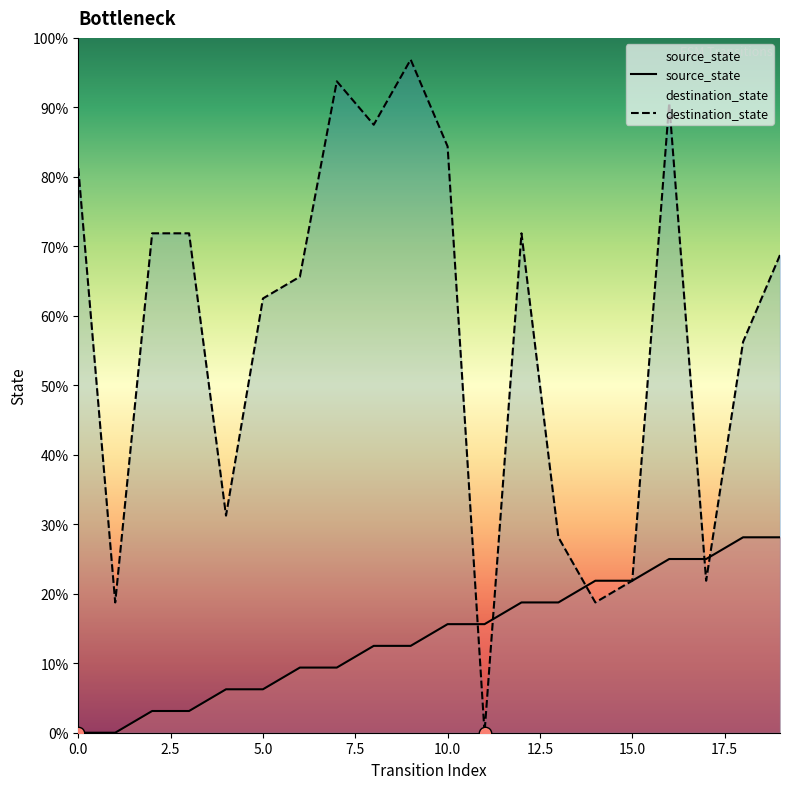

What are all the series names shown in the legend?

source_state, destination_state